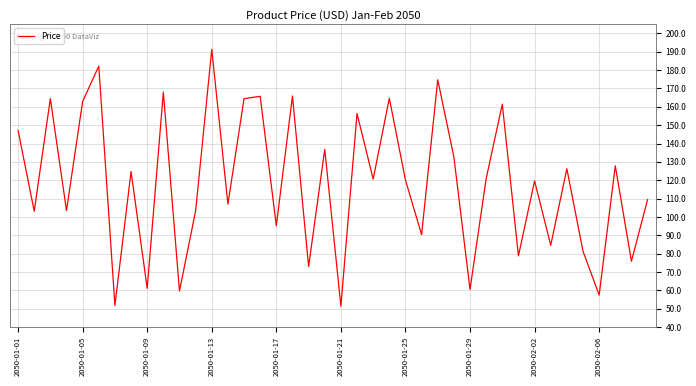

What is the difference between the maximum and minimum values?

139.9